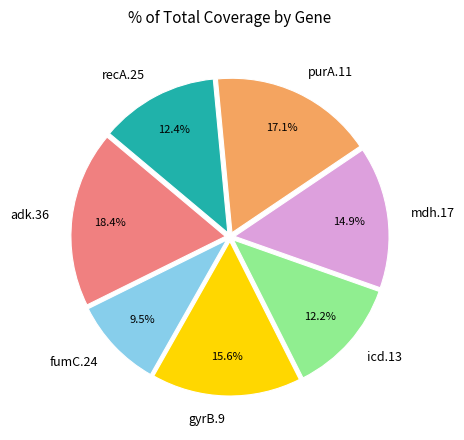

Between mdh.17 and gyrB.9, which is larger?

gyrB.9